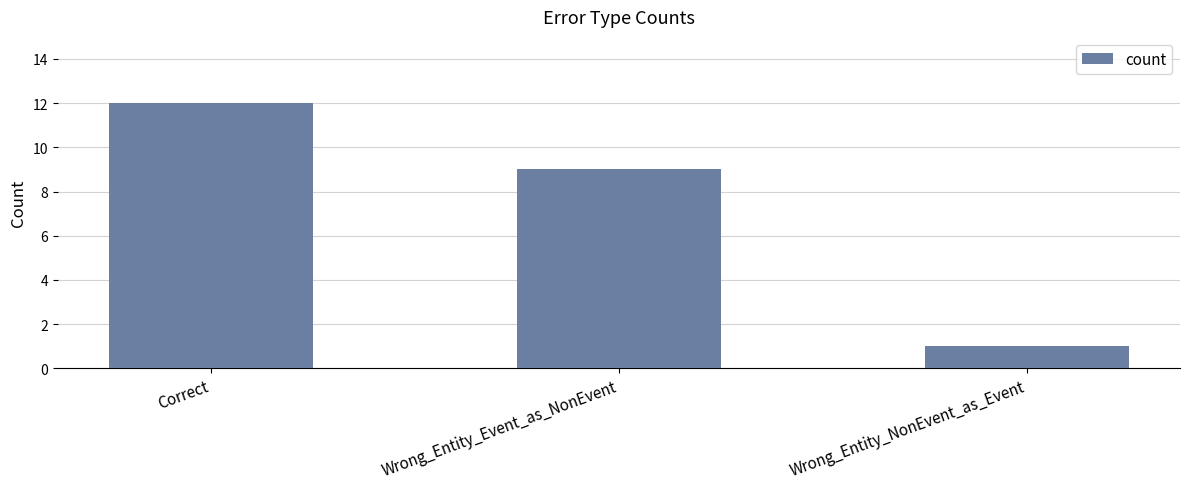

List the labels in order of value, largest first.

Correct, Wrong_Entity_Event_as_NonEvent, Wrong_Entity_NonEvent_as_Event